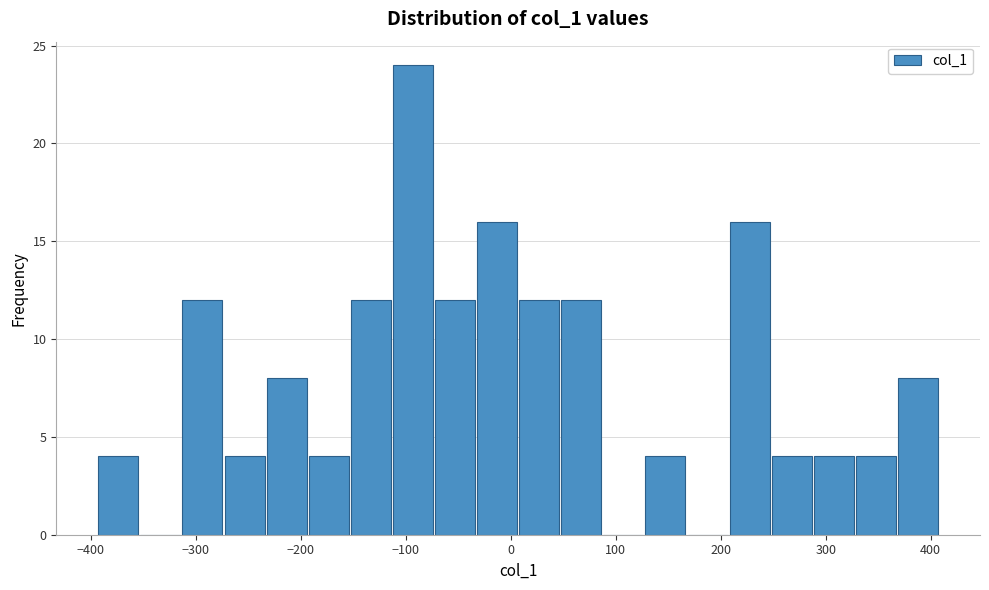

Over which range of the x-axis is the bar tallest?

-110 to -70